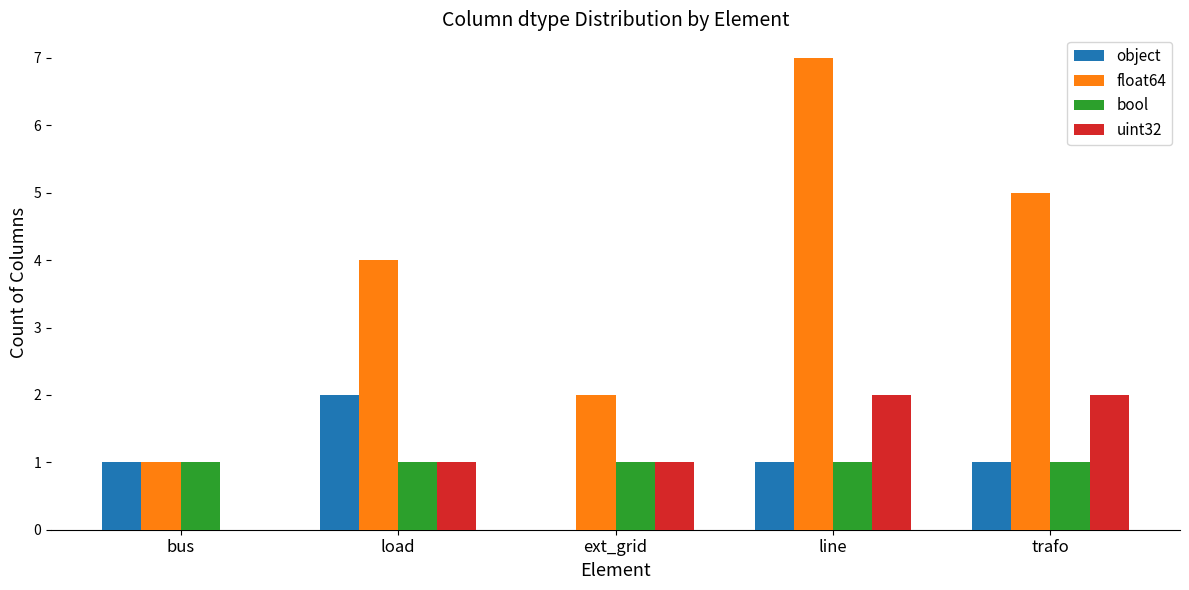

What is the difference between the float64 values at bus and load?

3